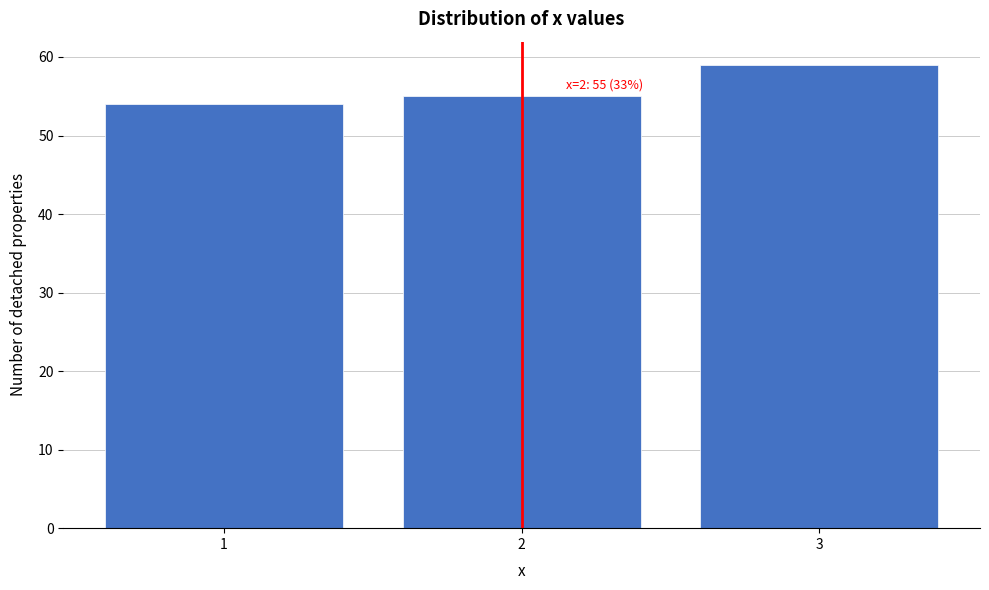

Reading left to right, transcribe all the data shown in this chart.

54	55	59